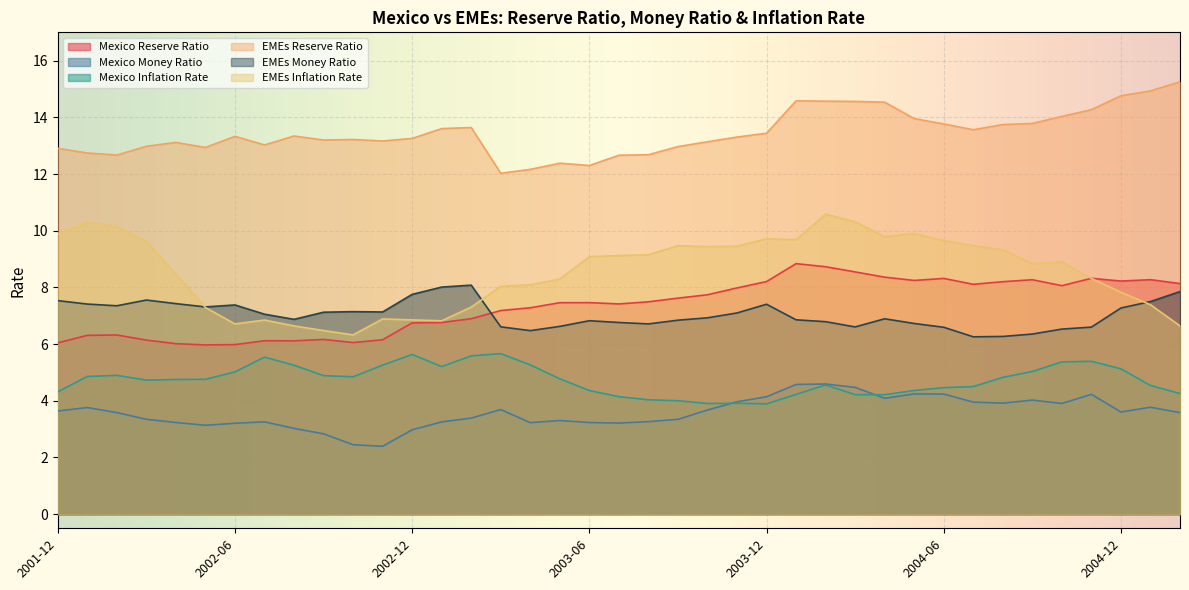

What is the sum of all EMEs Reserve Ratio values?

524.5